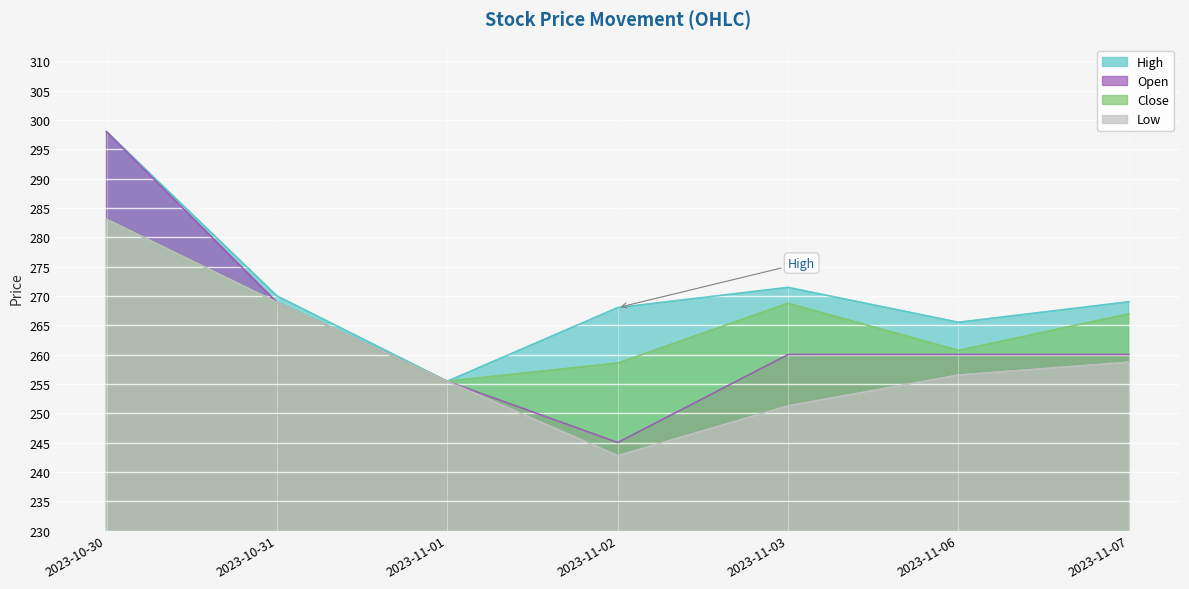

True or false: High and Open cross at least once.

False